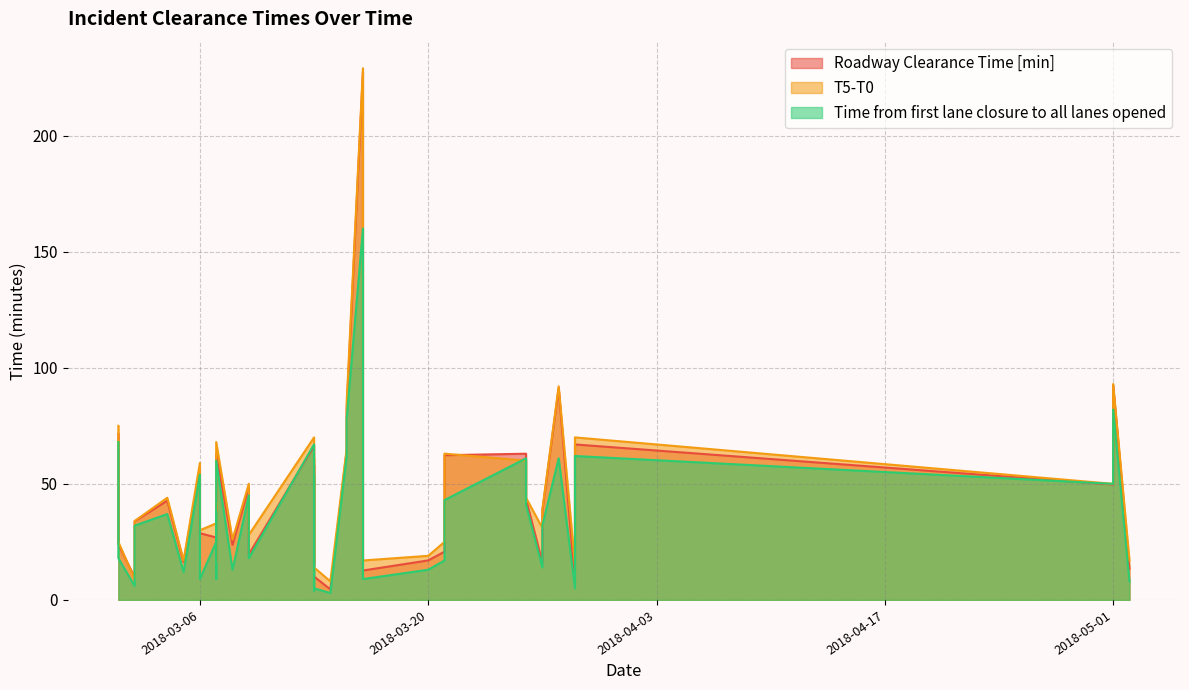

Which label corresponds to the largest value in the chart?

2018-03-16